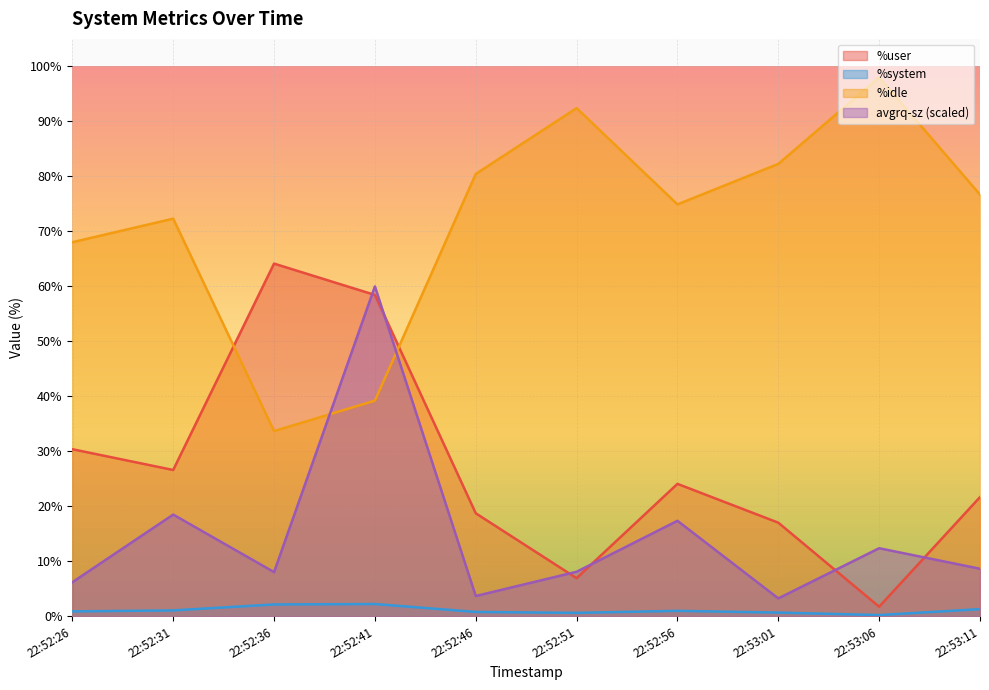

What is the label of the 10th point from the left?

22:53:11